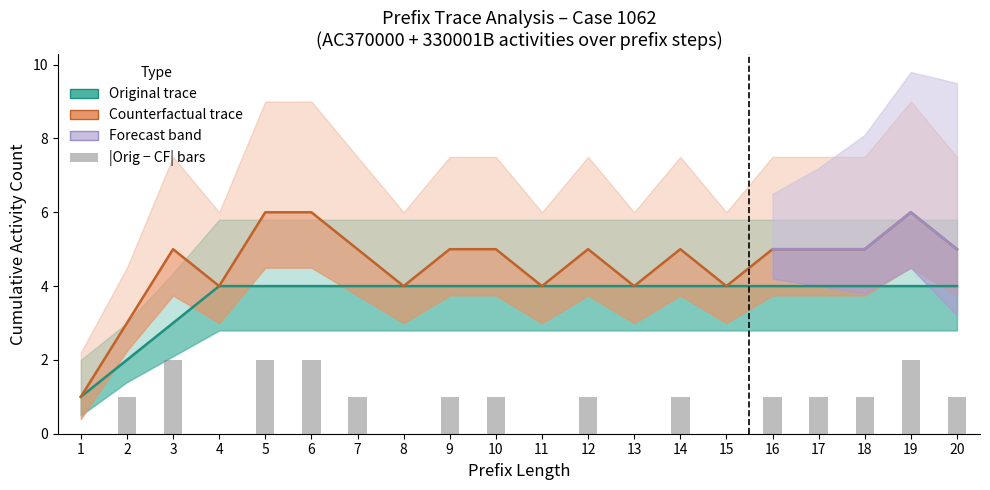

Where is 330001B nearest to the value 1?

1